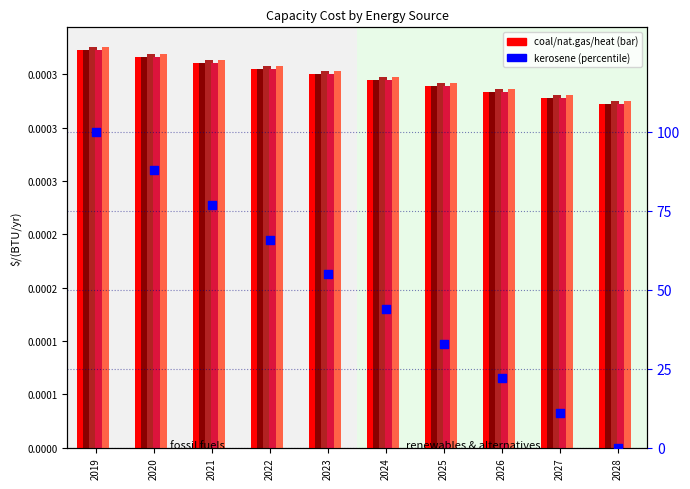

Which series reaches the minimum Y coordinate?

kerosene